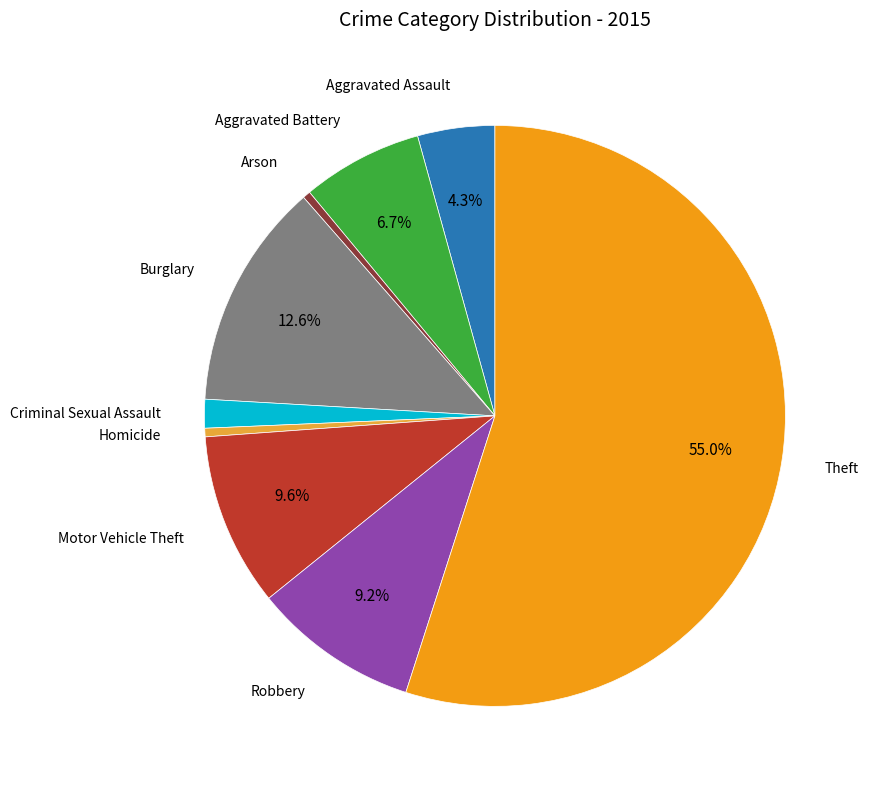

Is there any slice that represents more than half of the pie?

Yes